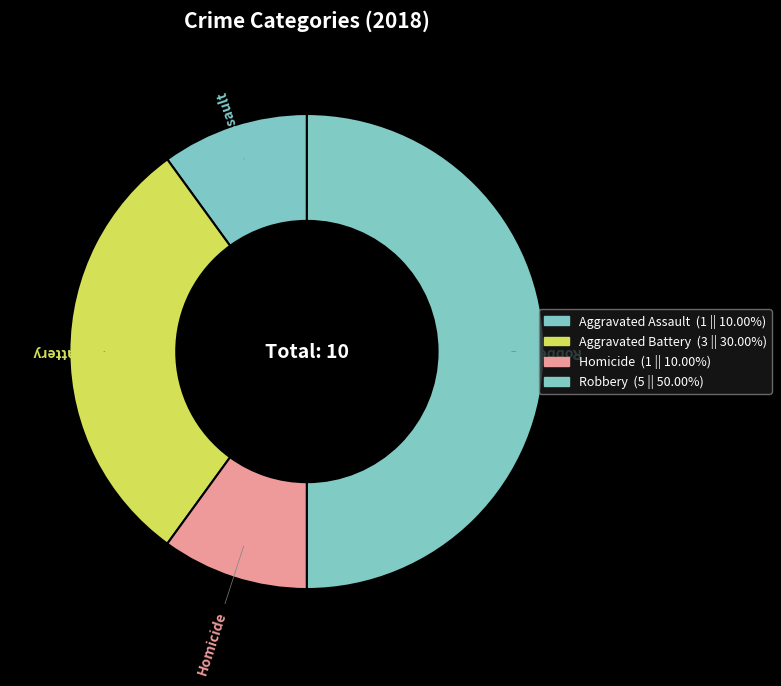

How many segments does this pie chart have?

4